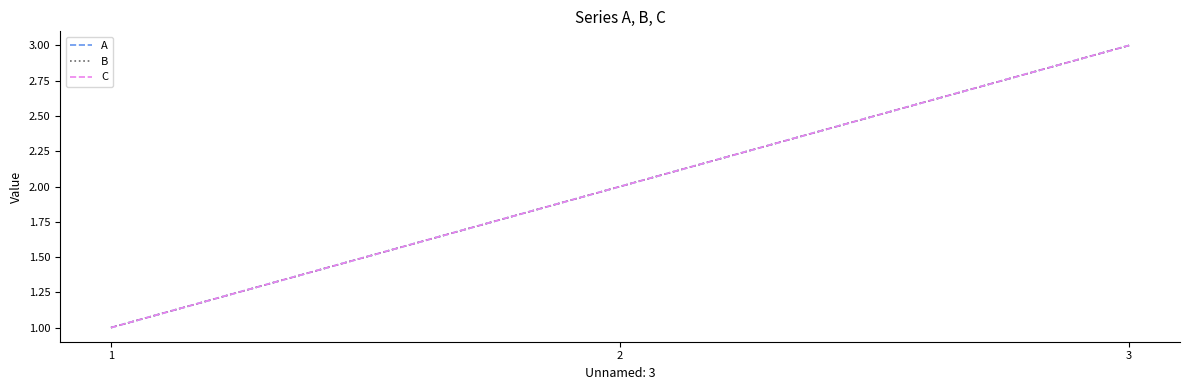

Reading left to right, what are all the values shown in this chart?

A: 1=1	2=2	3=3
B: 1=1	2=2	3=3
C: 1=1	2=2	3=3